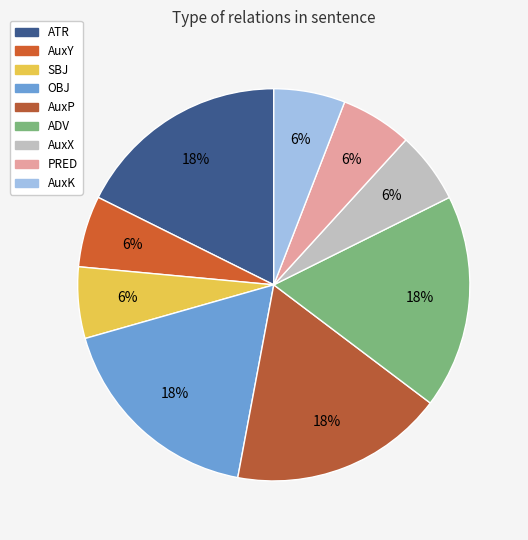

Is there a majority slice in this chart?

No